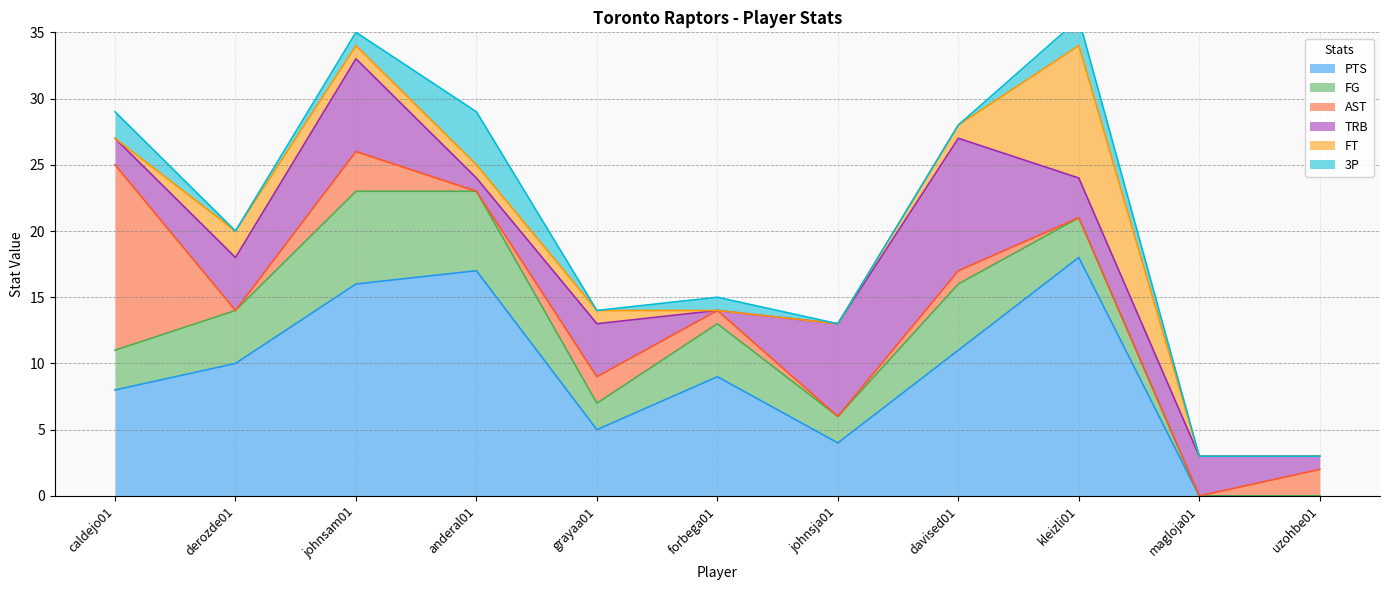

What is the label of the 2nd point from the left?

derozde01